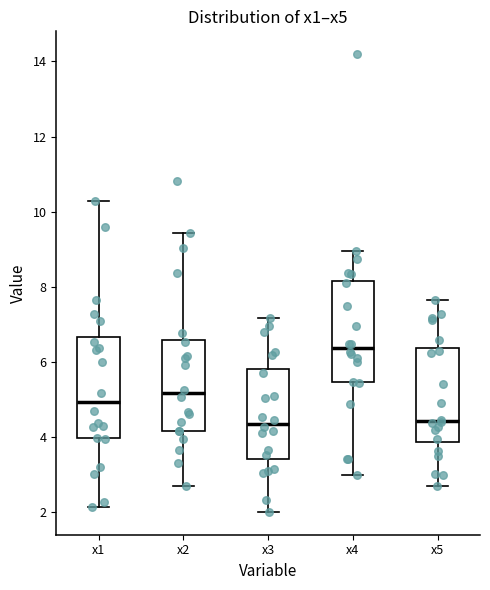

Reading left to right, transcribe this box plot: for each box, give where its median line is, the range the box spans, and where its two whiskers end, as read against the y-axis. The values are not printed on the chart, so give them approximately, as read against the axis.

x1: median 5.0, box 4.0 to 6.6, whiskers 2.2 to 10.2
x2: median 5.2, box 4.2 to 6.6, whiskers 2.8 to 9.4
x3: median 4.4, box 3.4 to 5.8, whiskers 2.0 to 7.2
x4: median 6.4, box 5.4 to 8.2, whiskers 3.0 to 9.0
x5: median 4.4, box 3.8 to 6.4, whiskers 2.6 to 7.6